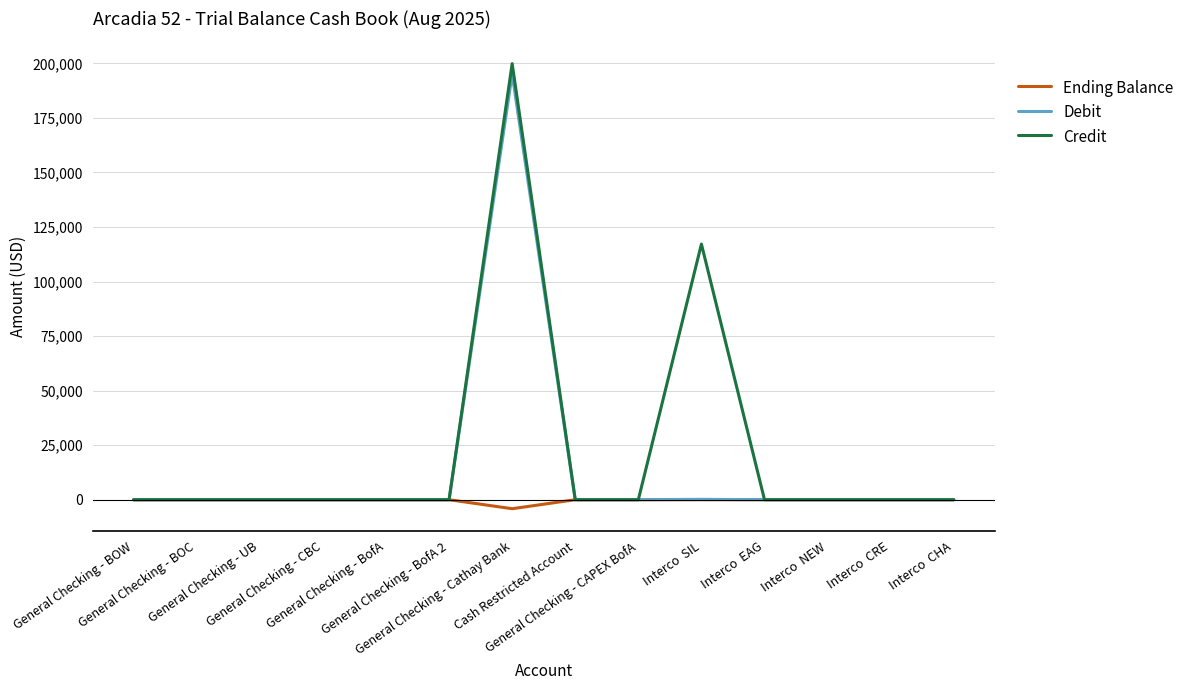

Which series has the widest spread of values?

Credit